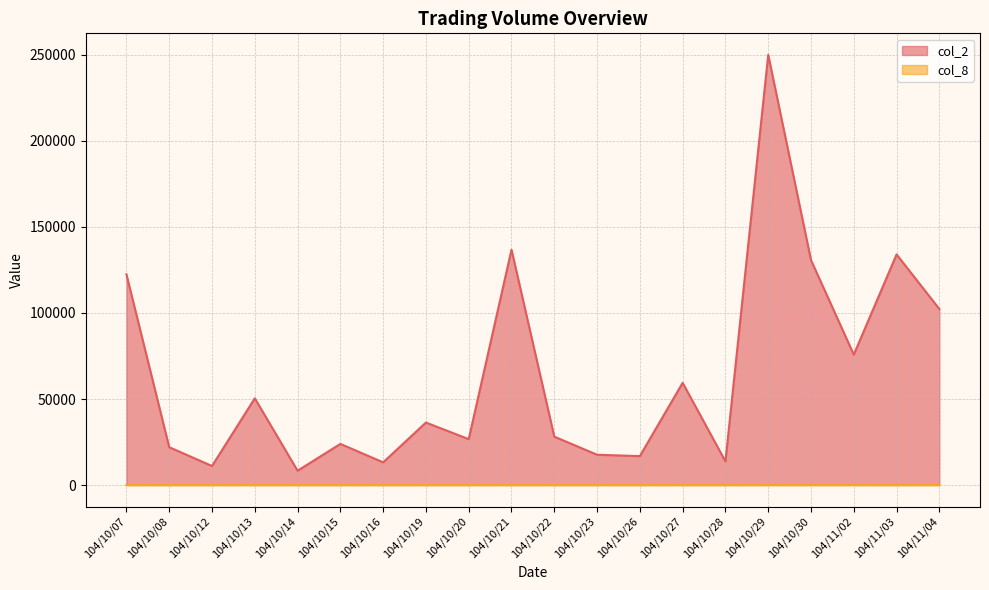

In col_8, how many points are lower than both neighbors (excluding endpoints)?

5